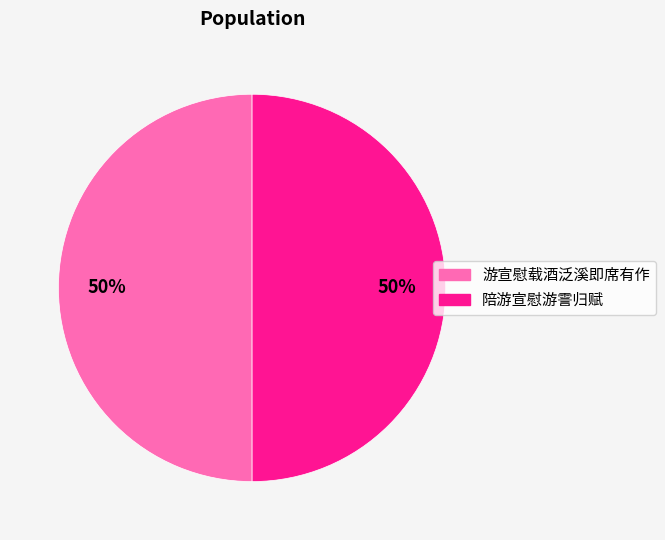

Count the number of slices in the pie.

2